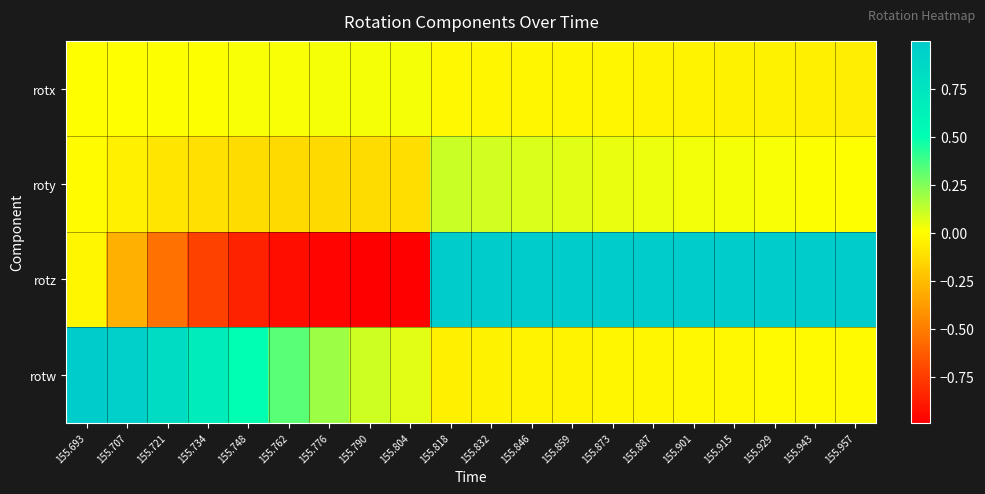

Which series has the widest spread of values?

rotz